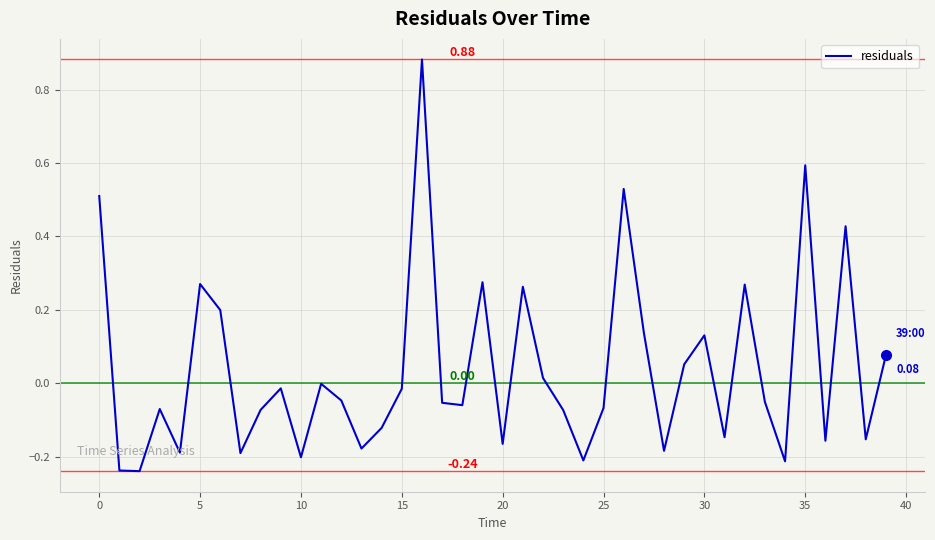

What is the difference between the maximum and minimum values?

1.1